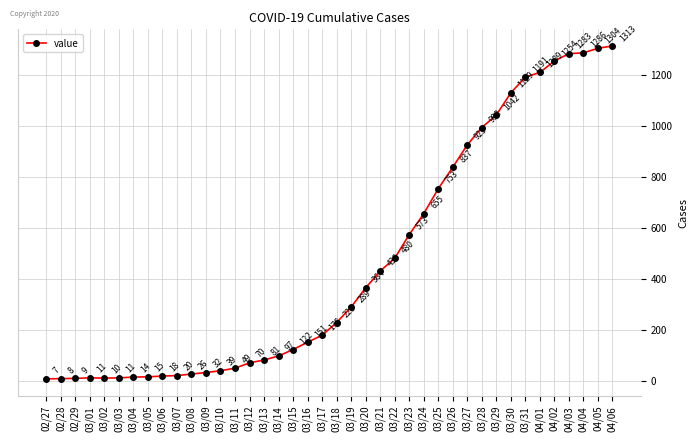

What is the greatest value displayed?

1313